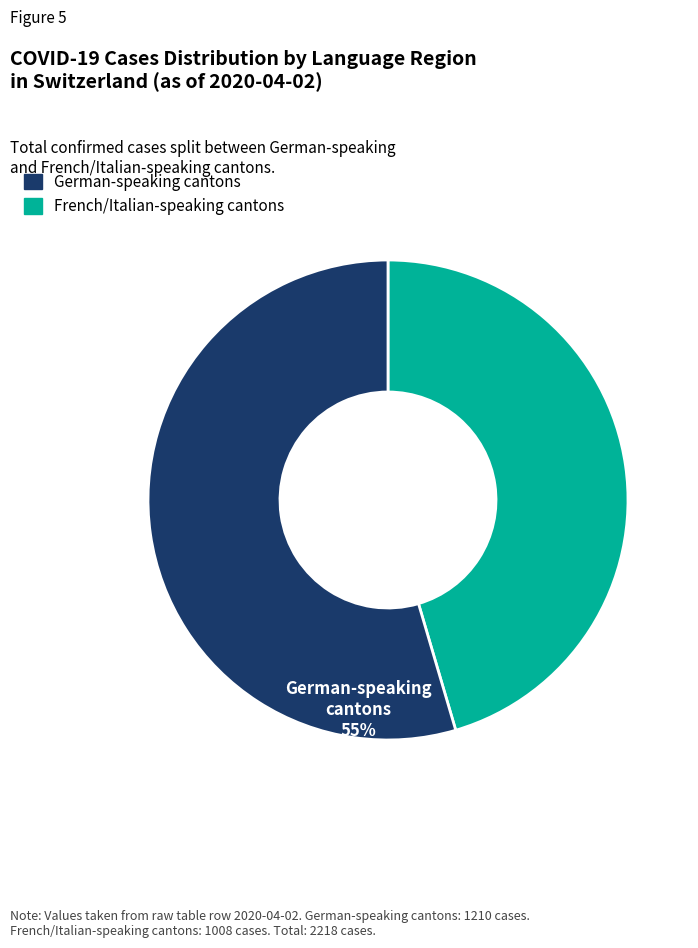

How many slices are in this pie chart?

2